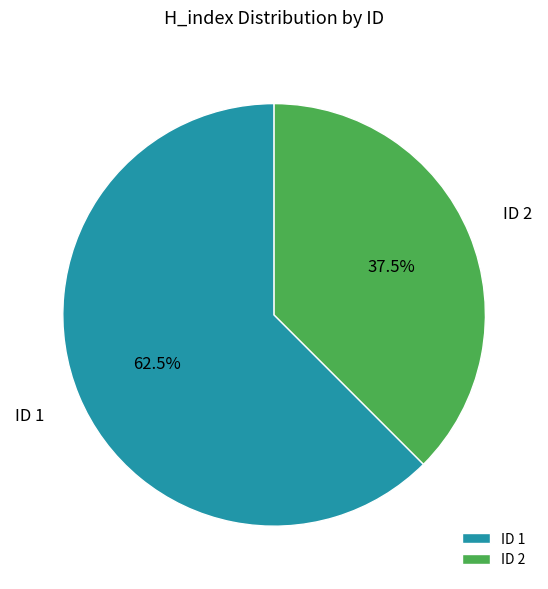

What is the majority slice?

ID 1